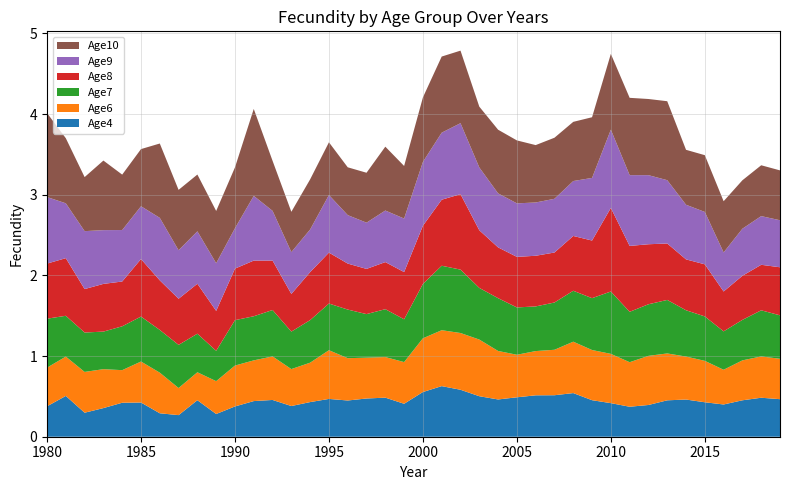

Reading left to right, what are all the values shown in this chart?

Age4: 1980=0.4	1981=0.5	1982=0.3	1983=0.4	1984=0.4	1985=0.4	1986=0.3	1987=0.3	1988=0.5	1989=0.3	1990=0.4	1991=0.4	1992=0.5	1993=0.4	1994=0.4	1995=0.5	1996=0.4	1997=0.5	1998=0.5	1999=0.4	2000=0.6	2001=0.6	2002=0.6	2003=0.5	2004=0.5	2005=0.5	2006=0.5	2007=0.5	2008=0.5	2009=0.5	2010=0.4	2011=0.4	2012=0.4	2013=0.5	2014=0.5	2015=0.4	2016=0.4	2017=0.5	2018=0.5	2019=0.5
Age6: 1980=0.5	1981=0.5	1982=0.5	1983=0.5	1984=0.4	1985=0.5	1986=0.5	1987=0.3	1988=0.3	1989=0.4	1990=0.5	1991=0.5	1992=0.5	1993=0.5	1994=0.5	1995=0.6	1996=0.5	1997=0.5	1998=0.5	1999=0.5	2000=0.7	2001=0.7	2002=0.7	2003=0.7	2004=0.6	2005=0.5	2006=0.5	2007=0.6	2008=0.6	2009=0.6	2010=0.6	2011=0.6	2012=0.6	2013=0.6	2014=0.5	2015=0.5	2016=0.4	2017=0.5	2018=0.5	2019=0.5
Age7: 1980=0.6	1981=0.5	1982=0.5	1983=0.5	1984=0.5	1985=0.6	1986=0.5	1987=0.5	1988=0.5	1989=0.4	1990=0.6	1991=0.5	1992=0.6	1993=0.5	1994=0.5	1995=0.6	1996=0.6	1997=0.5	1998=0.6	1999=0.5	2000=0.7	2001=0.8	2002=0.8	2003=0.6	2004=0.7	2005=0.6	2006=0.6	2007=0.6	2008=0.6	2009=0.6	2010=0.8	2011=0.6	2012=0.6	2013=0.7	2014=0.6	2015=0.6	2016=0.5	2017=0.5	2018=0.6	2019=0.5
Age8: 1980=0.7	1981=0.7	1982=0.5	1983=0.6	1984=0.6	1985=0.7	1986=0.6	1987=0.6	1988=0.6	1989=0.5	1990=0.6	1991=0.7	1992=0.6	1993=0.5	1994=0.6	1995=0.6	1996=0.6	1997=0.6	1998=0.6	1999=0.6	2000=0.7	2001=0.8	2002=0.9	2003=0.7	2004=0.6	2005=0.6	2006=0.6	2007=0.6	2008=0.7	2009=0.7	2010=1.0	2011=0.8	2012=0.7	2013=0.7	2014=0.6	2015=0.6	2016=0.5	2017=0.5	2018=0.6	2019=0.6
Age9: 1980=0.8	1981=0.7	1982=0.7	1983=0.7	1984=0.6	1985=0.7	1986=0.8	1987=0.6	1988=0.6	1989=0.6	1990=0.5	1991=0.8	1992=0.6	1993=0.5	1994=0.5	1995=0.7	1996=0.6	1997=0.6	1998=0.6	1999=0.7	2000=0.8	2001=0.8	2002=0.9	2003=0.8	2004=0.7	2005=0.7	2006=0.7	2007=0.7	2008=0.7	2009=0.8	2010=1.0	2011=0.9	2012=0.9	2013=0.8	2014=0.7	2015=0.6	2016=0.5	2017=0.6	2018=0.6	2019=0.6
Age10: 1980=1.0	1981=0.8	1982=0.7	1983=0.9	1984=0.7	1985=0.7	1986=0.9	1987=0.7	1988=0.7	1989=0.6	1990=0.8	1991=1.1	1992=0.6	1993=0.5	1994=0.6	1995=0.7	1996=0.6	1997=0.6	1998=0.8	1999=0.7	2000=0.8	2001=0.9	2002=0.9	2003=0.8	2004=0.8	2005=0.8	2006=0.7	2007=0.8	2008=0.7	2009=0.8	2010=0.9	2011=1.0	2012=0.9	2013=1.0	2014=0.7	2015=0.7	2016=0.6	2017=0.6	2018=0.6	2019=0.6